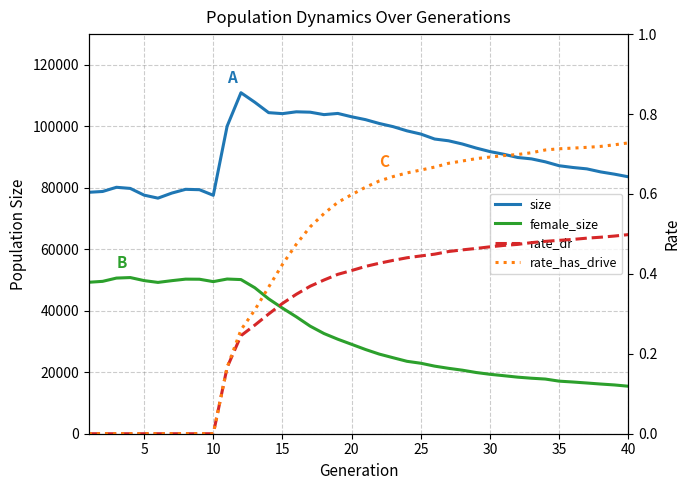

At how many categories does at least one series exceed 45993?

40